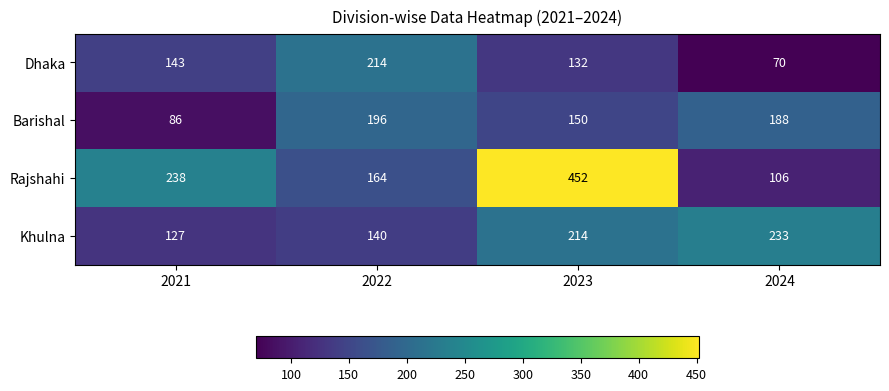

The value of Rajshahi at 2022 is 46. True or false?

False